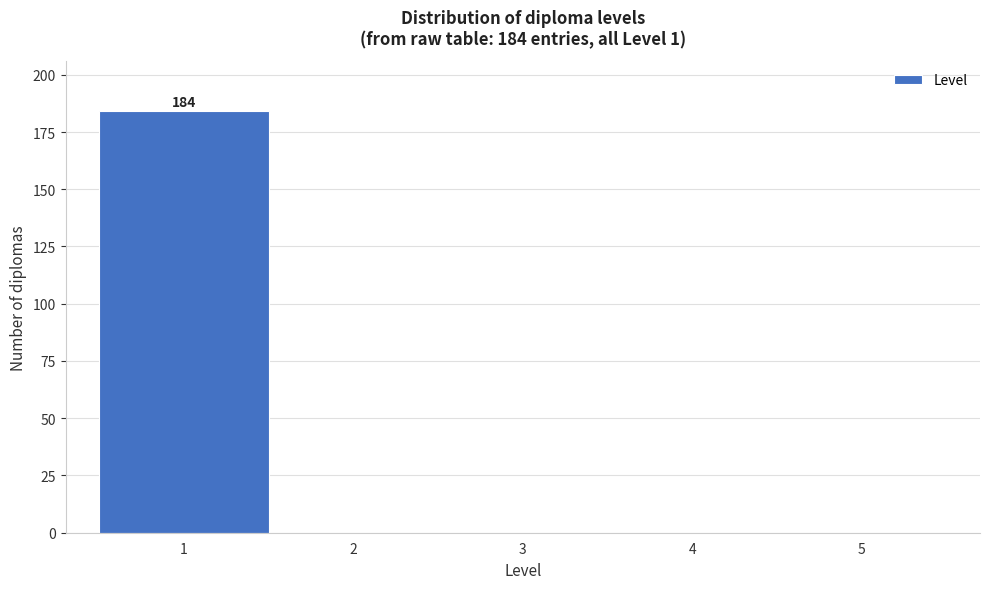

Over which range of the x-axis is the bar tallest?

0.5 to 1.5